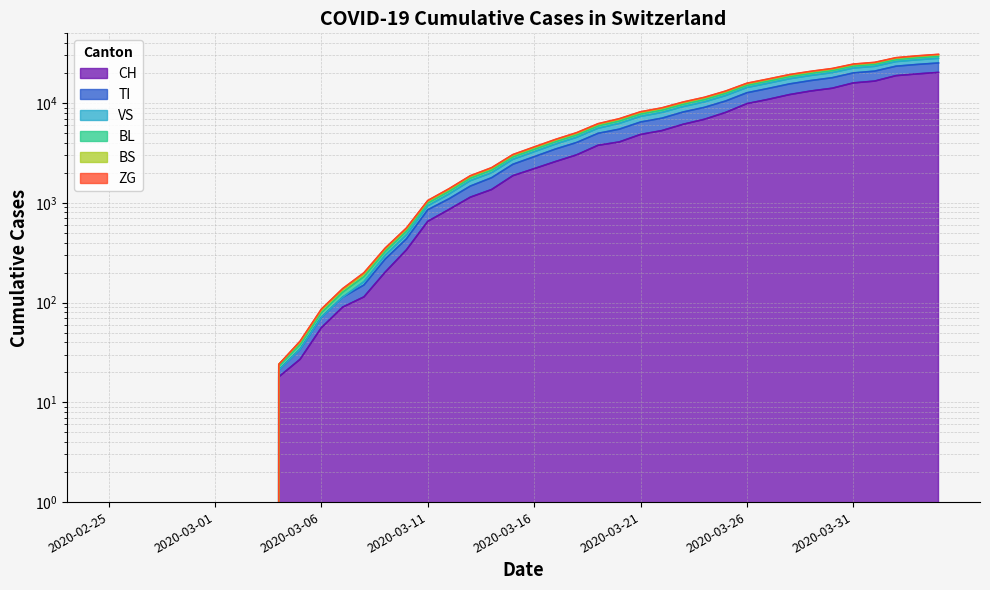

What are all the series names shown in the legend?

CH, TI, VS, ZG, BL, BS